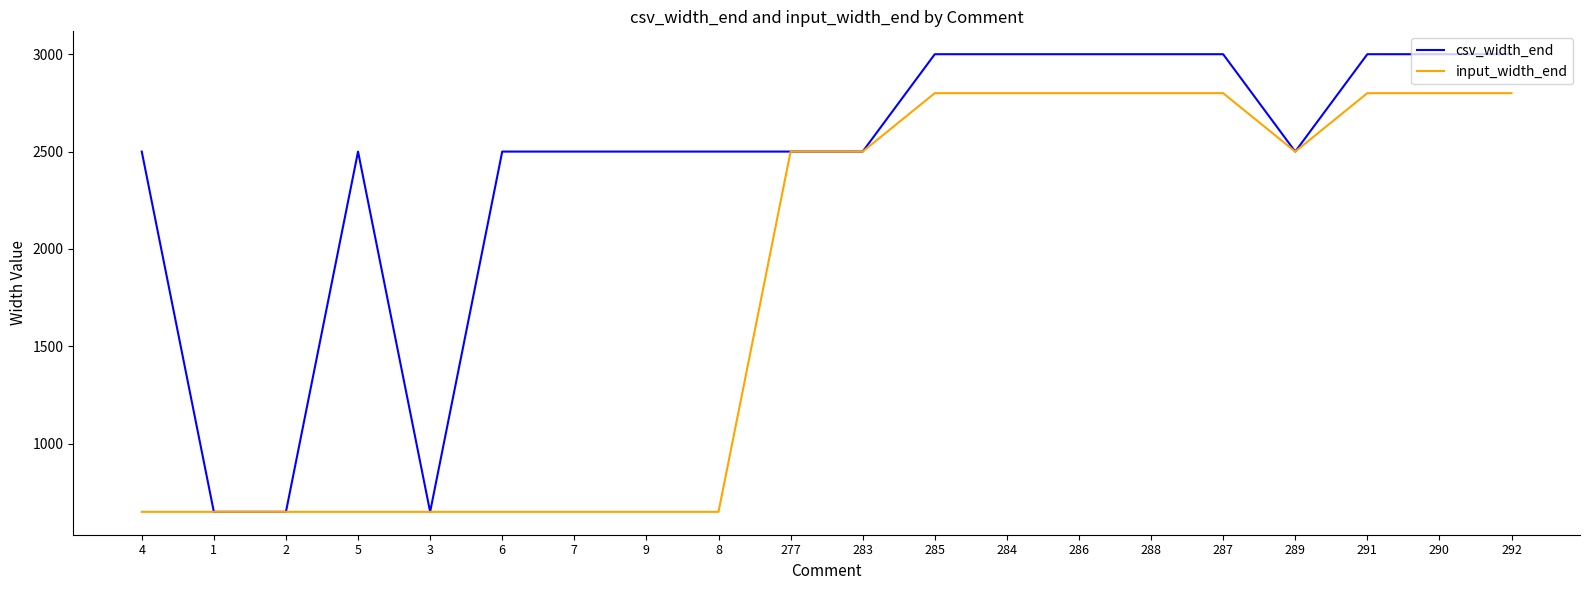

Is this an area chart (filled region under the line)?

No